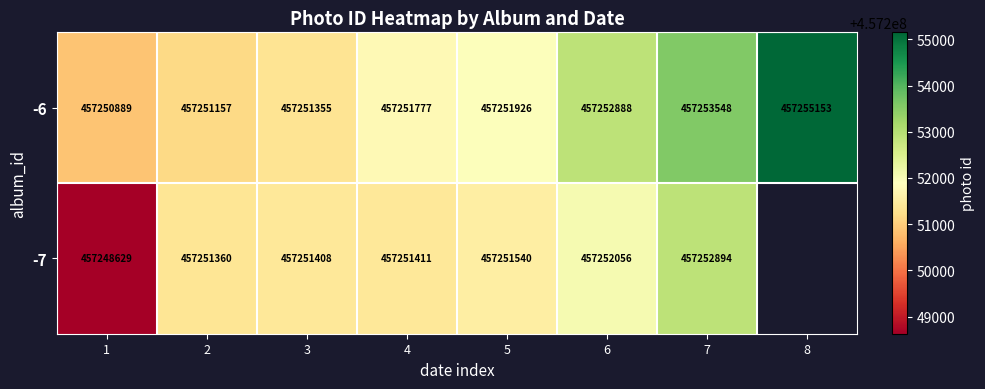

At which category does the chart reach its peak across all series?

8